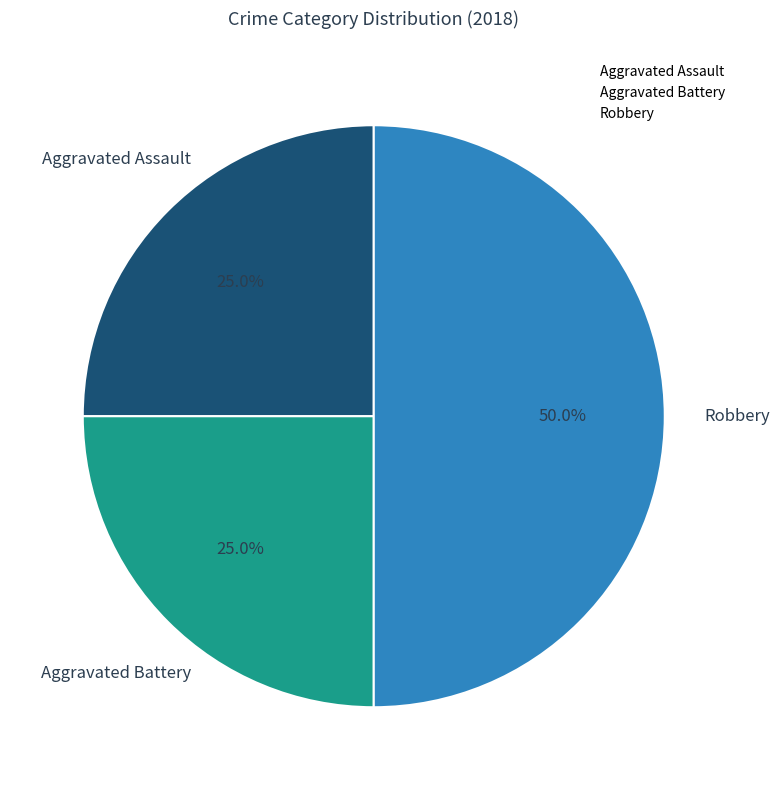

Count the number of slices in the pie.

3